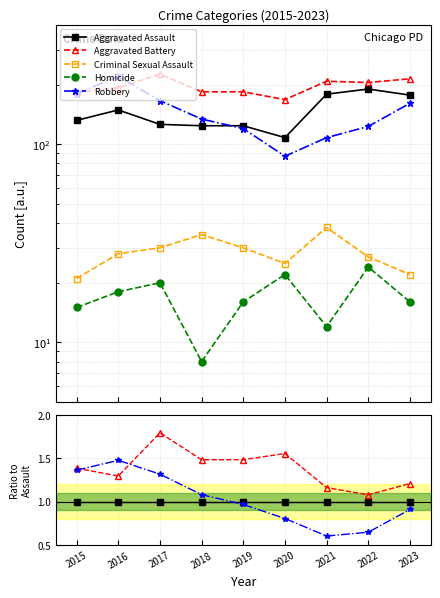

How many categories are shown in the chart?

9